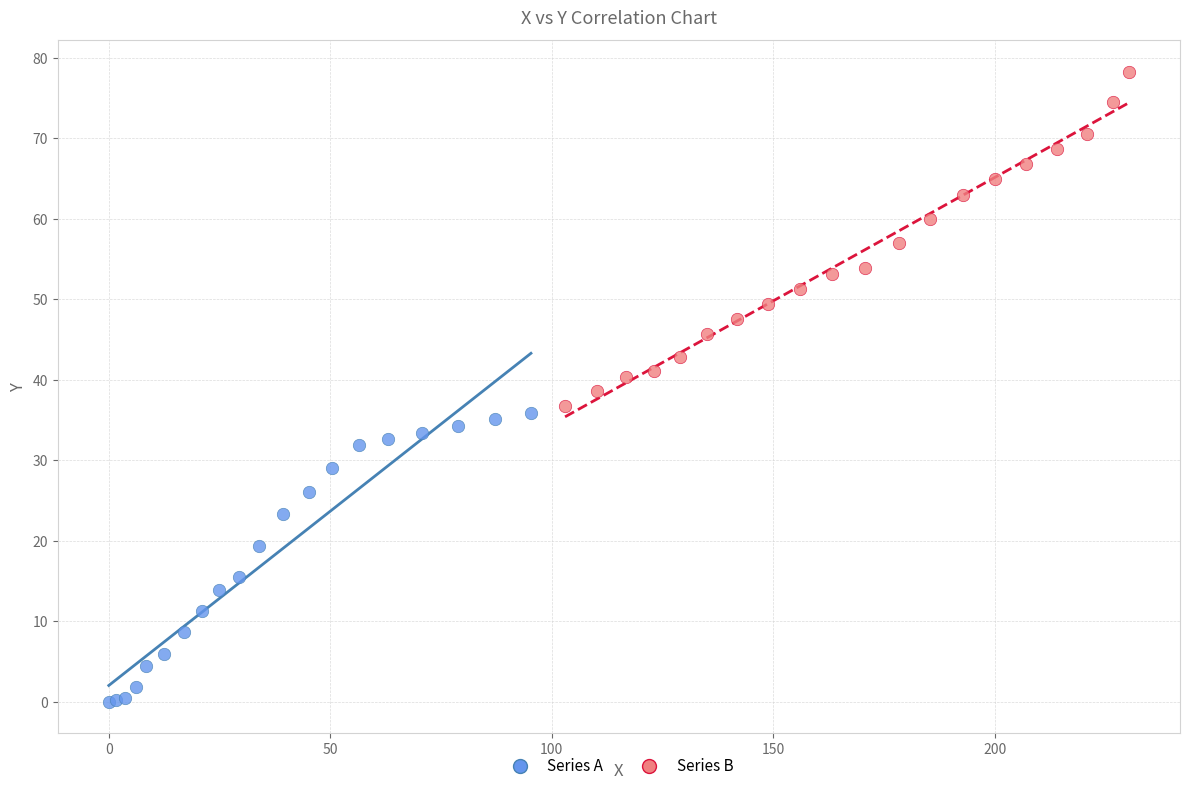

Which series reaches the maximum Y coordinate?

Series B